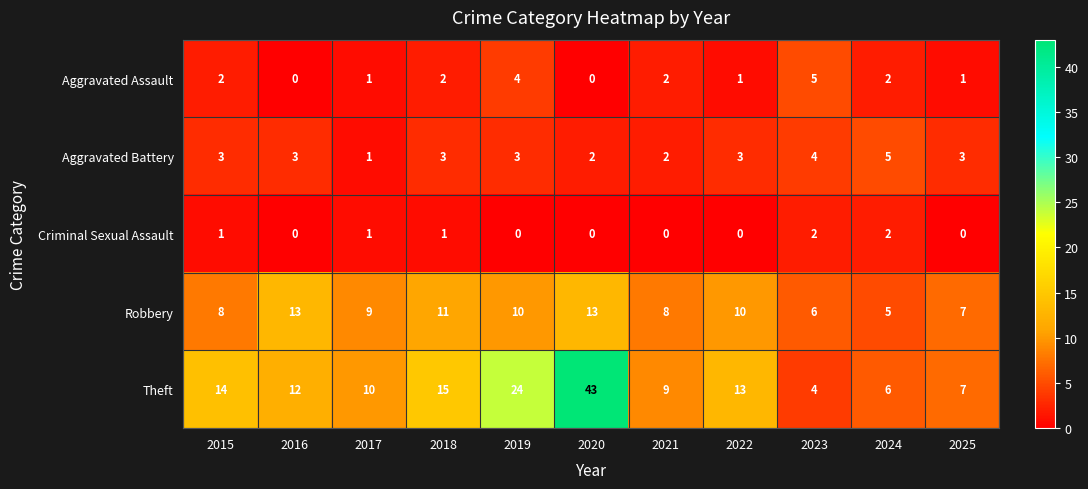

What is the difference between the highest and lowest values at 2018?

14